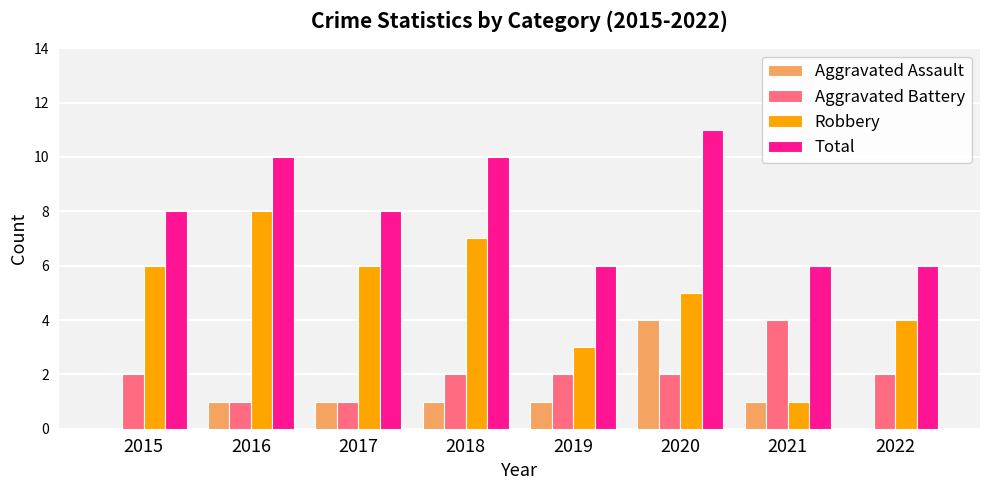

Is the value of Robbery at 2015 greater than the value of Aggravated Battery at 2018?

Yes